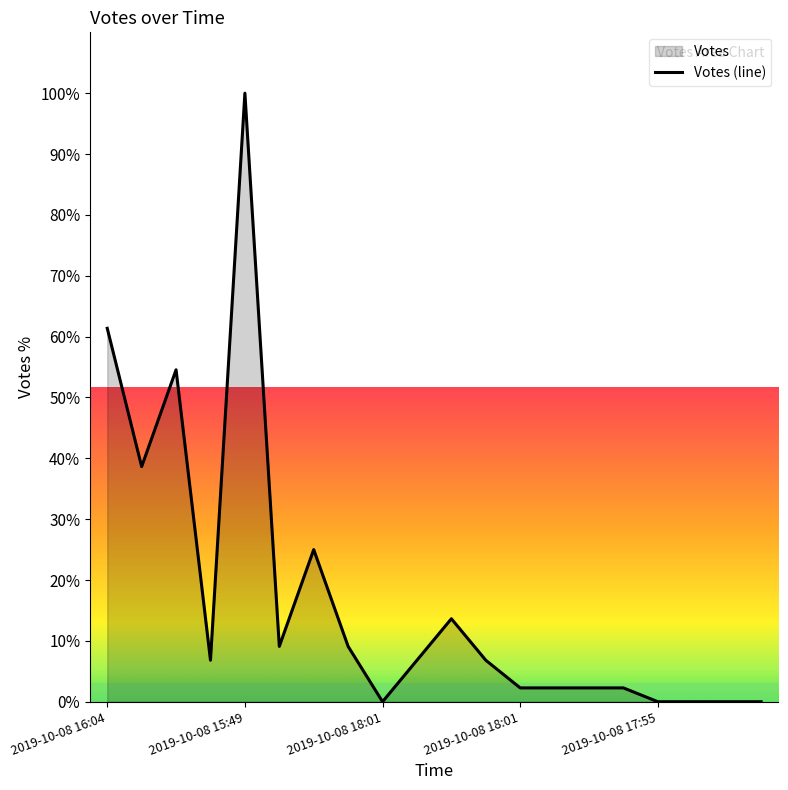

Count the number of values greater than 6.

11